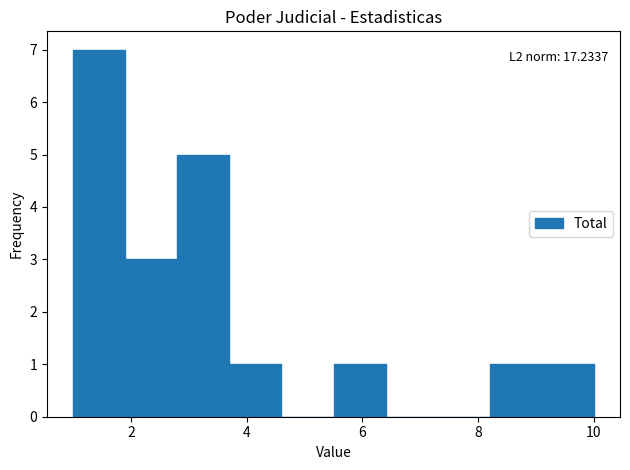

Over which range of the x-axis is the bar tallest?

1.0 to 1.9